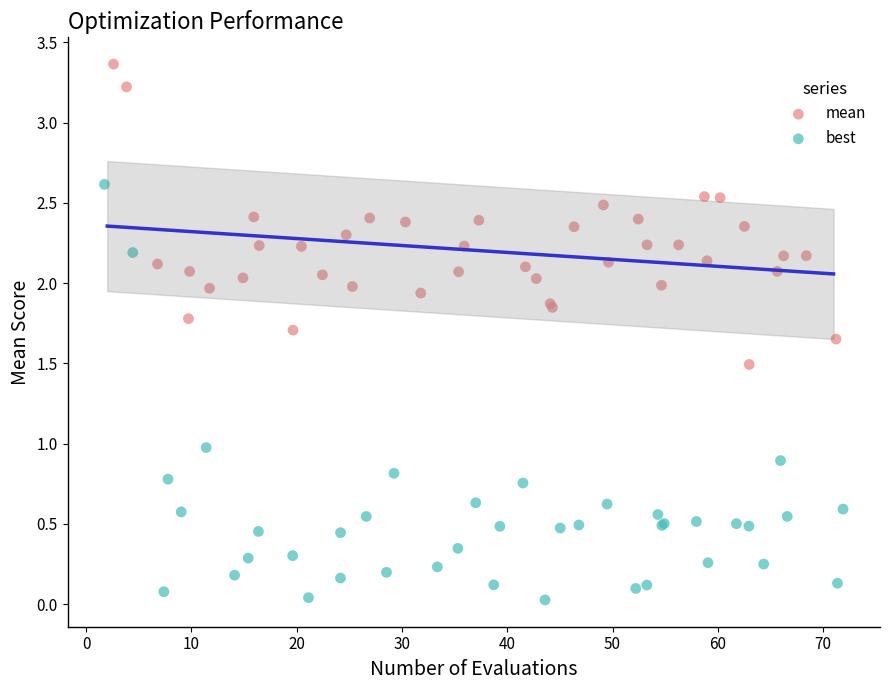

What are all the series names shown in the legend?

mean, best